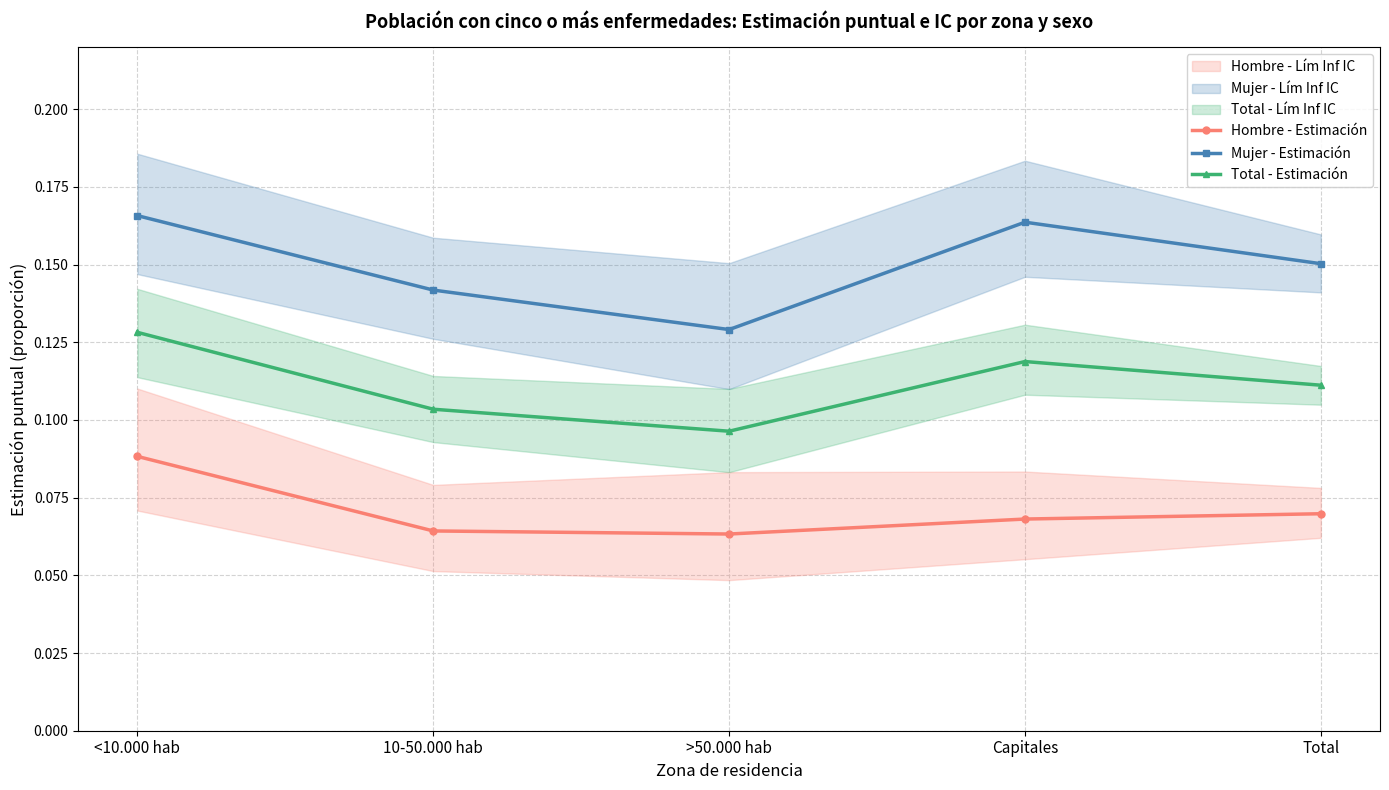

How many lines are shown in the chart?

3